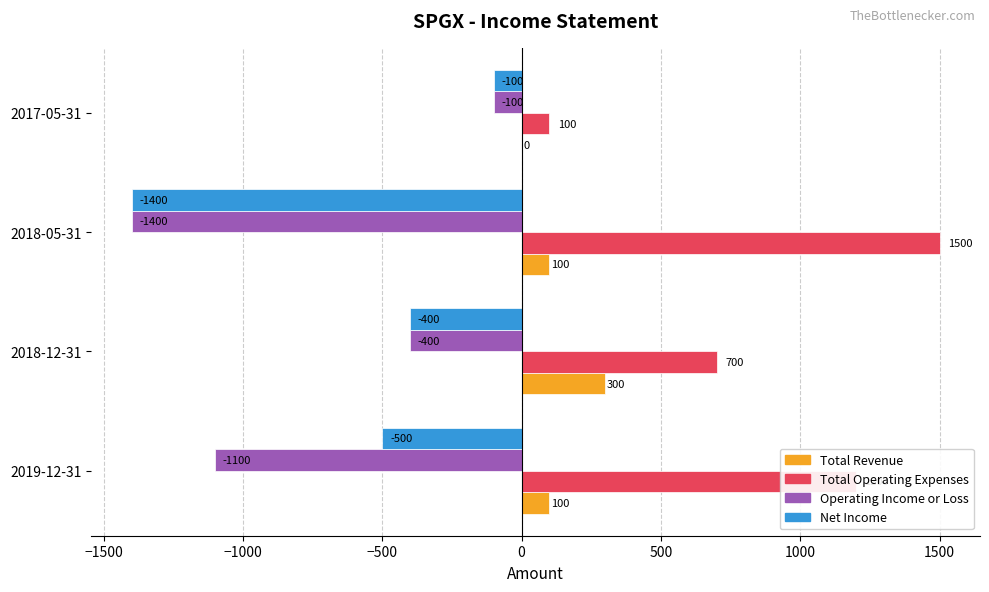

Which series changed the most between 2018-12-31 and 2017-05-31?

Total Operating Expenses